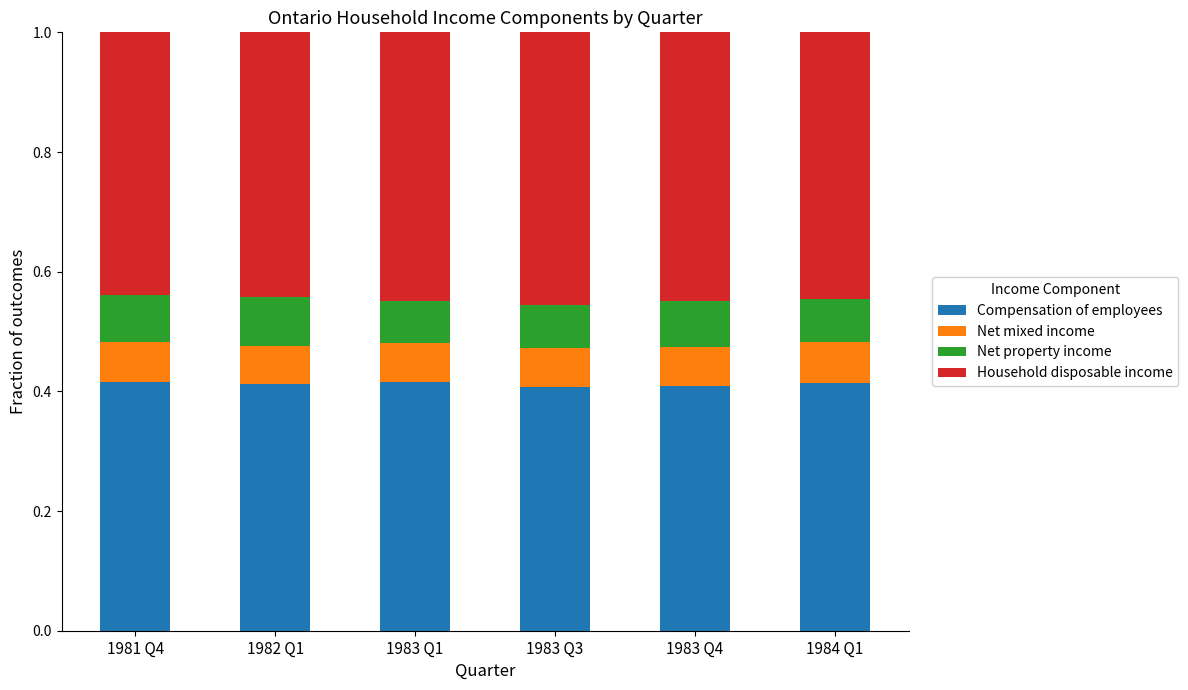

Count the Compensation of employees values in the range 0 to 1.

6